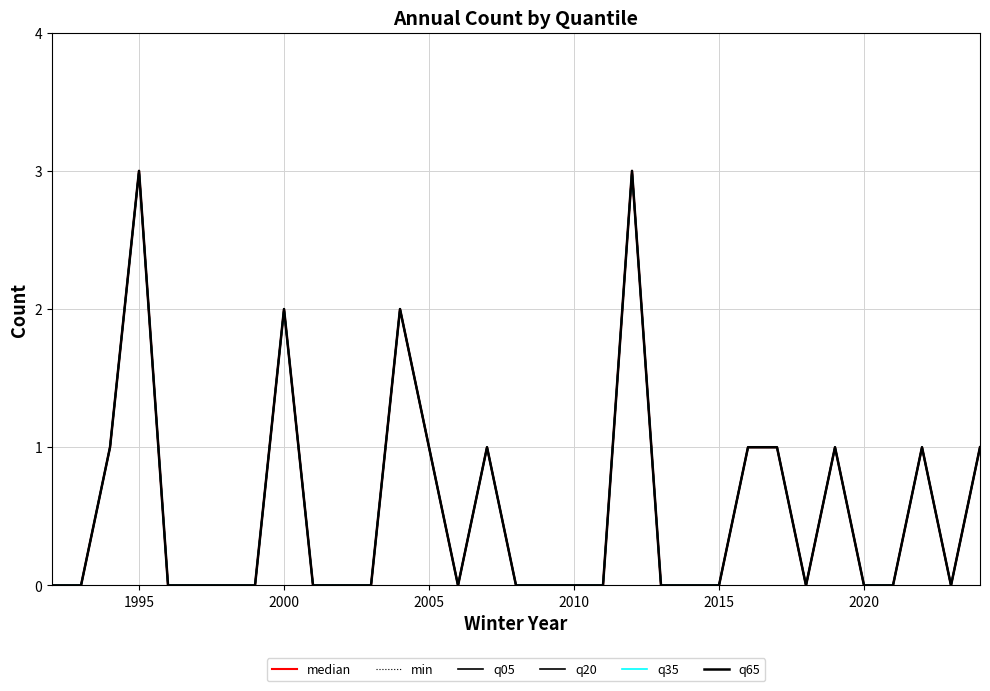

Is this an area chart (filled region under the line)?

No